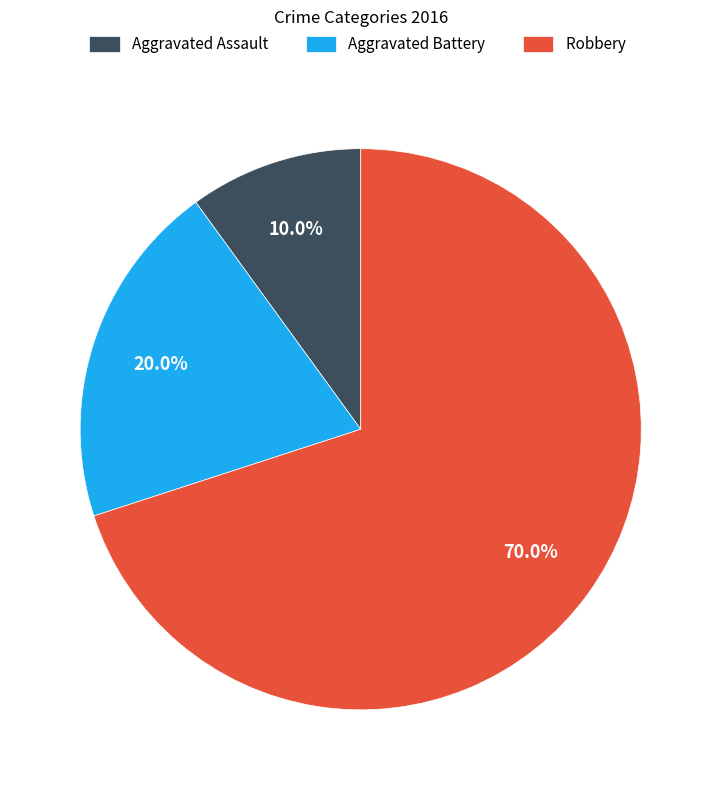

To the nearest percent, what is the difference between the largest and smallest slice percentages?

60%